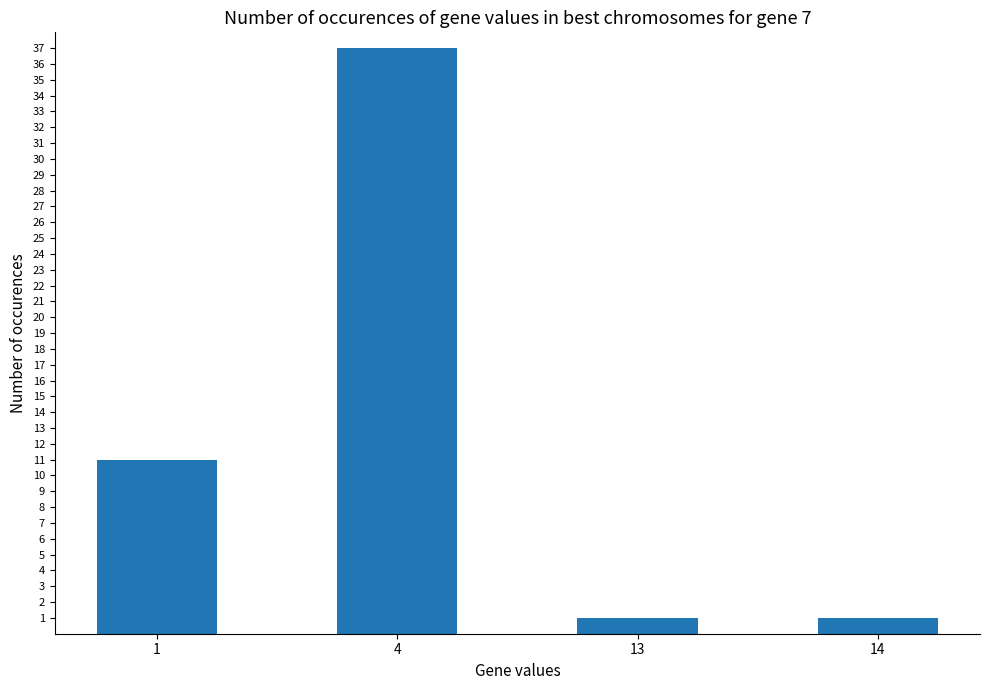

Which category has the highest value across all series?

4